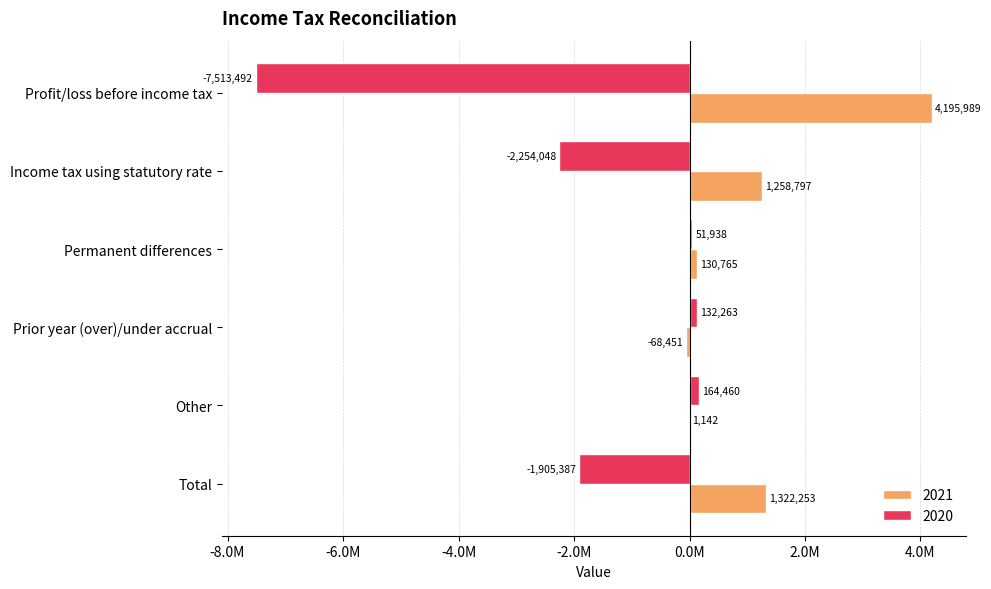

What are all the series names shown in the legend?

2021, 2020